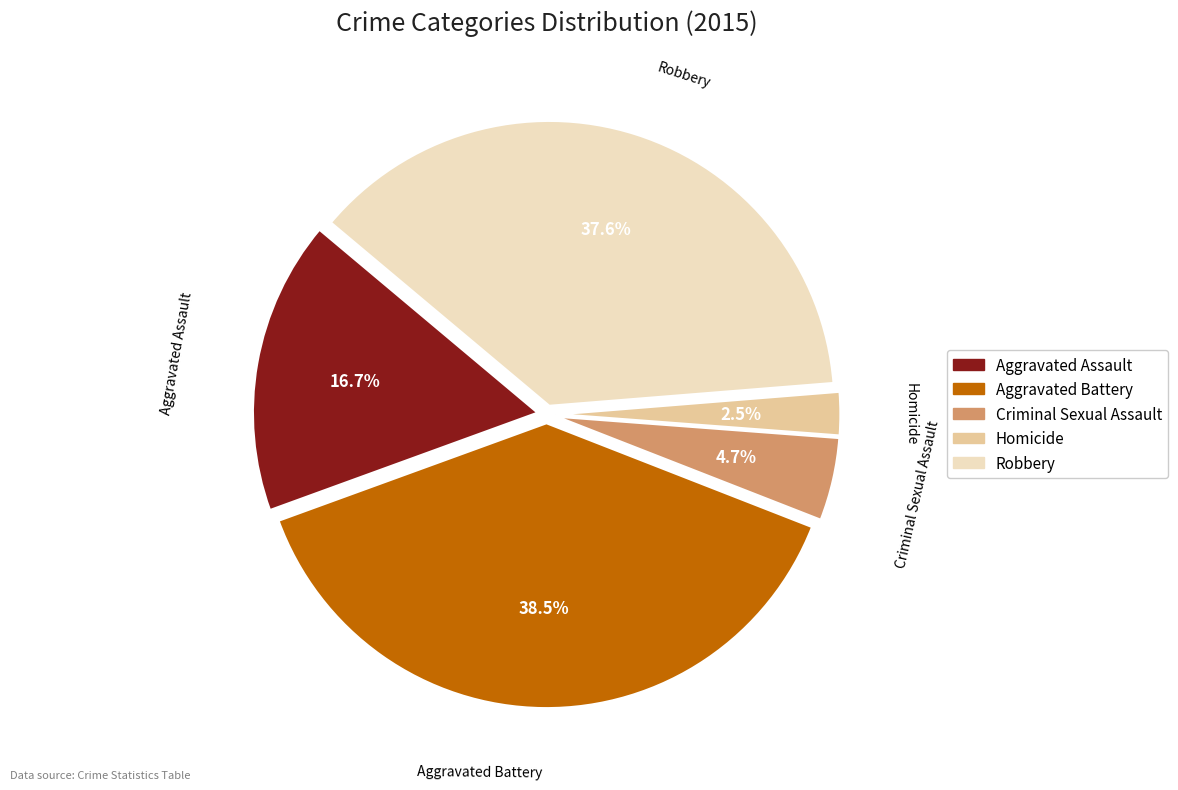

Does Robbery represent more than half of the total?

No